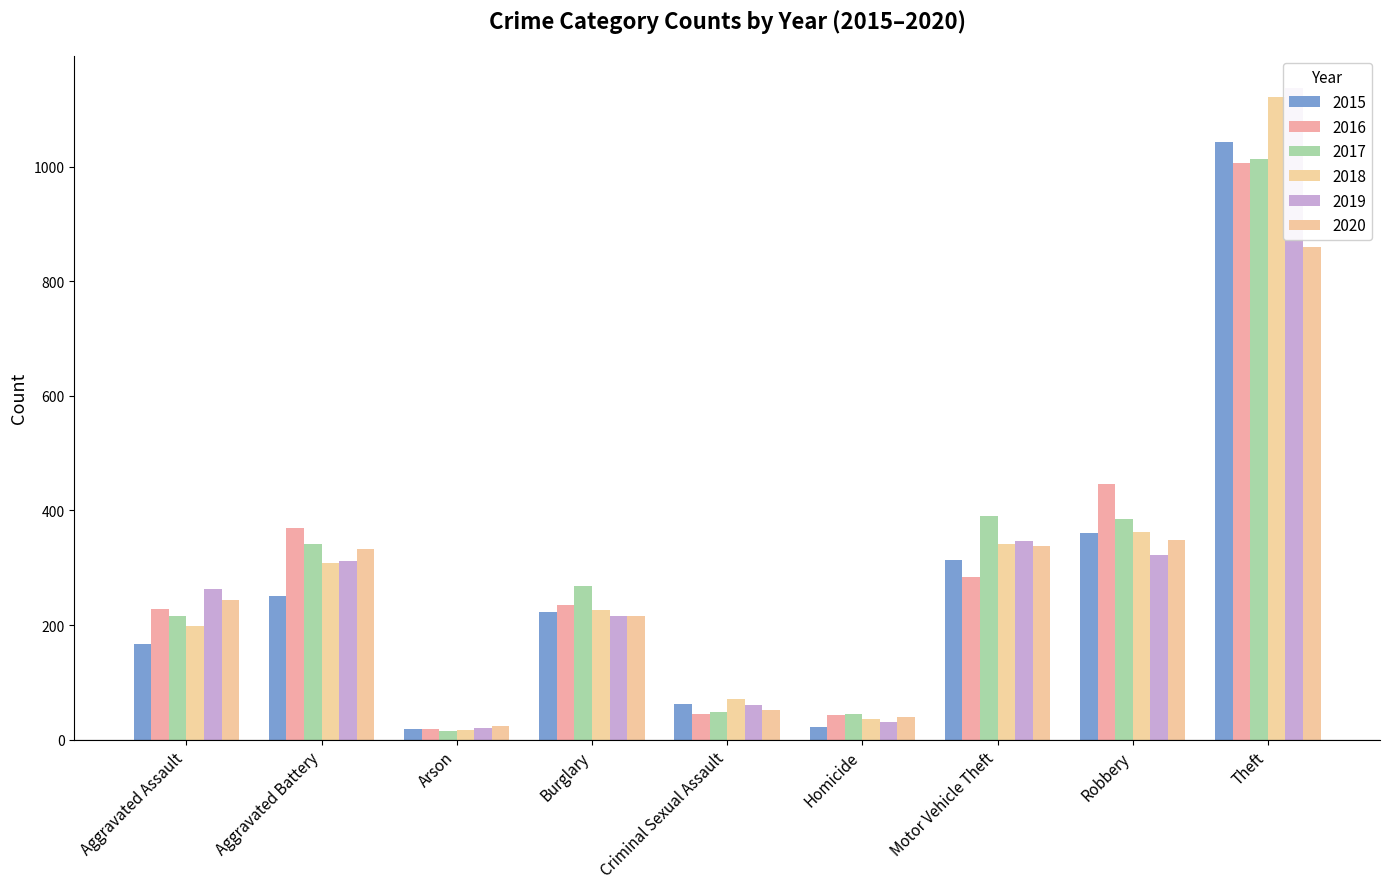

How many bars are there in each group?

6